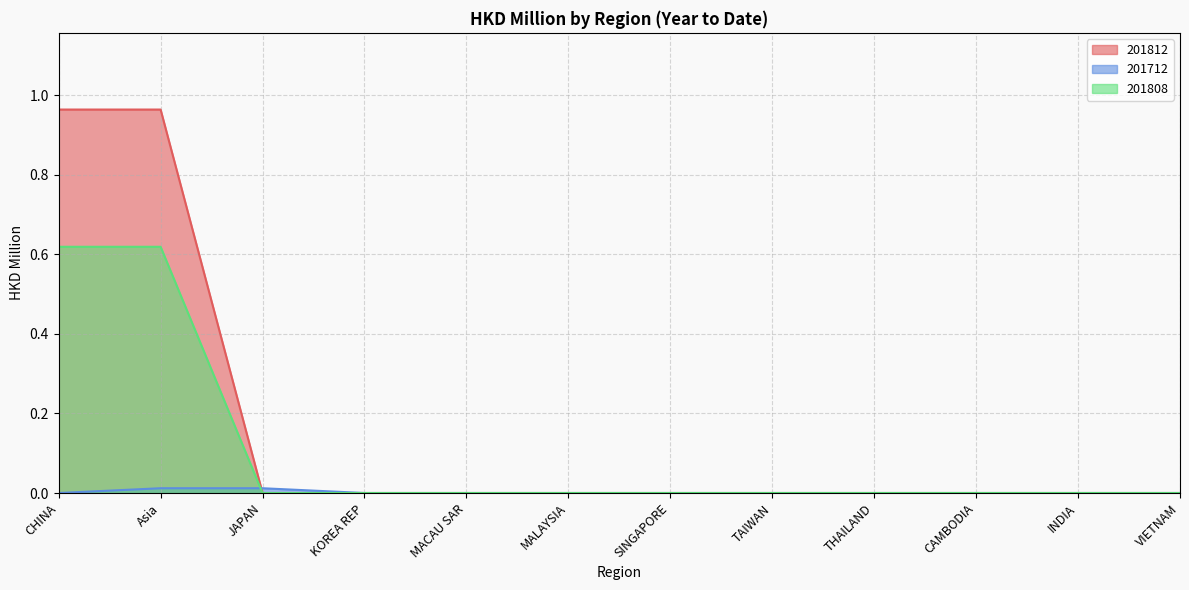

Is the value of 201712 at SINGAPORE greater than the value of 201812 at Asia?

No